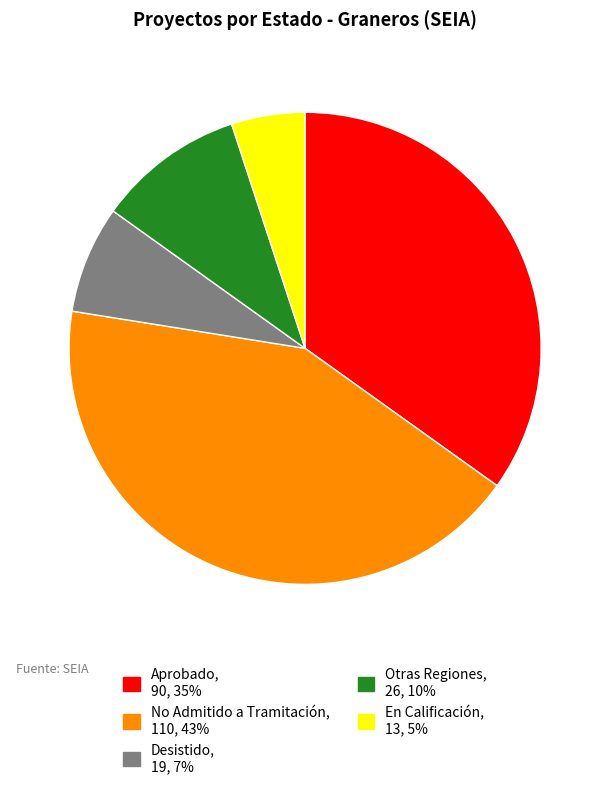

Is there any slice that represents more than half of the pie?

No